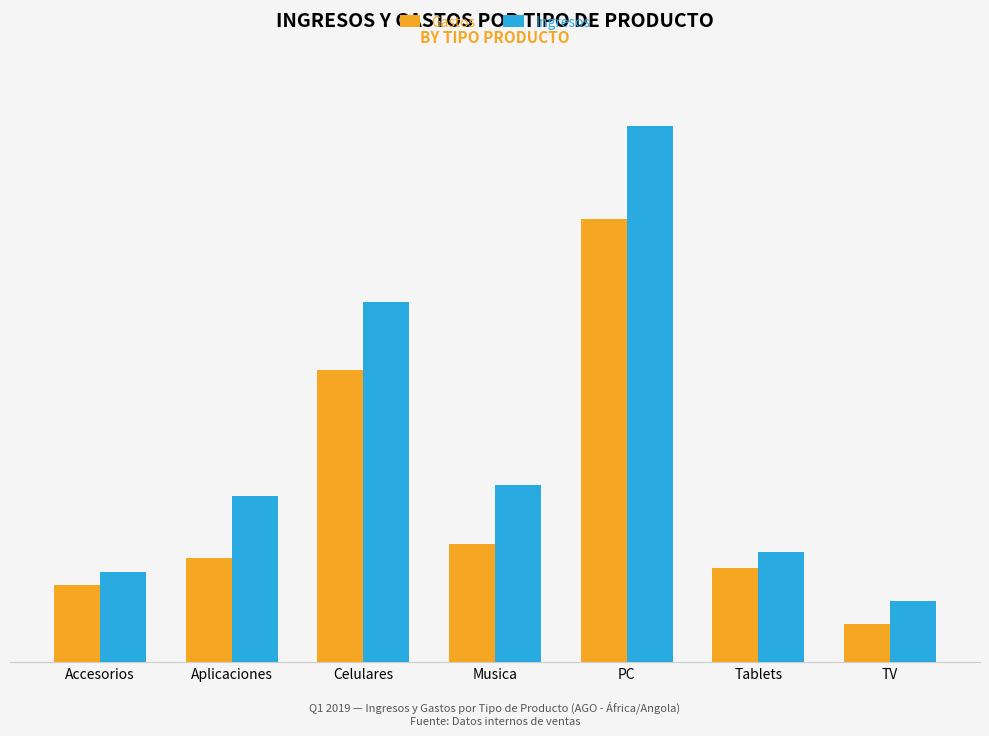

Is the value of Ingresos at Accesorios greater than the value of Gastos at Accesorios?

Yes